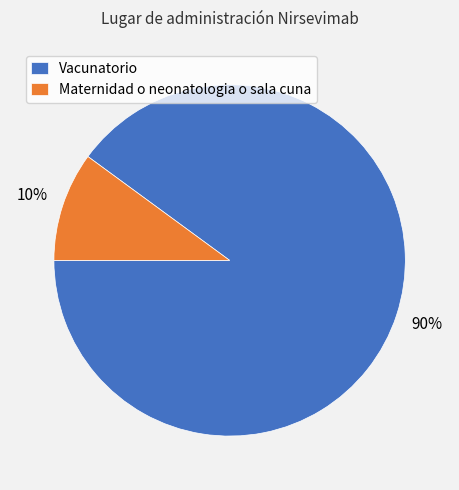

To the nearest percent, what is the difference between the Vacunatorio and Maternidad o neonatologia o sala cuna slice percentages?

80%